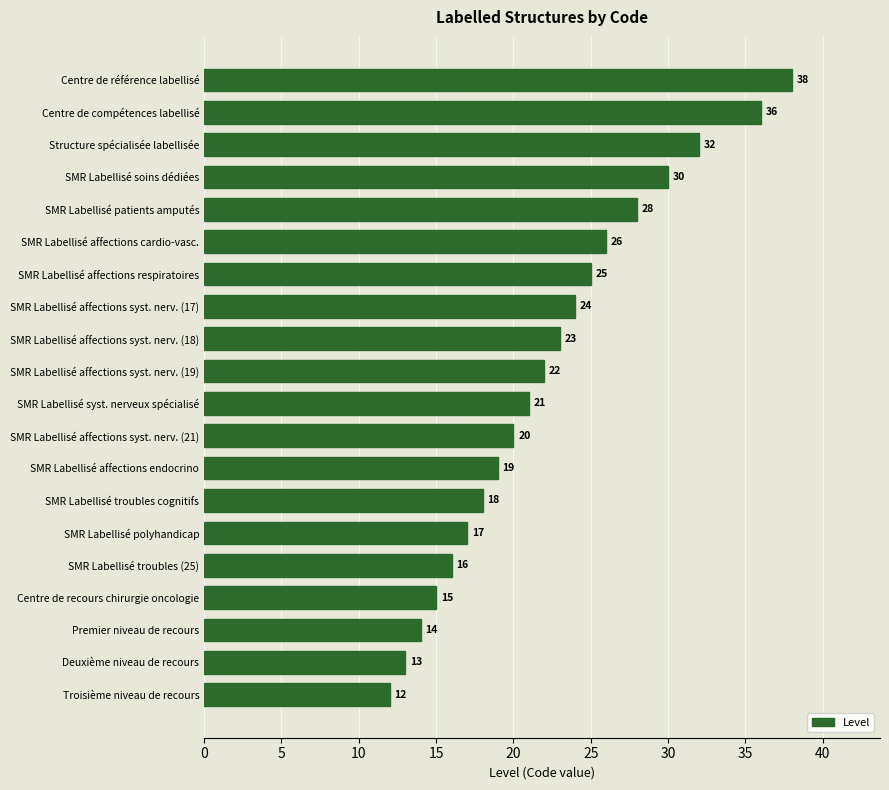

How many bars are there in total?

20